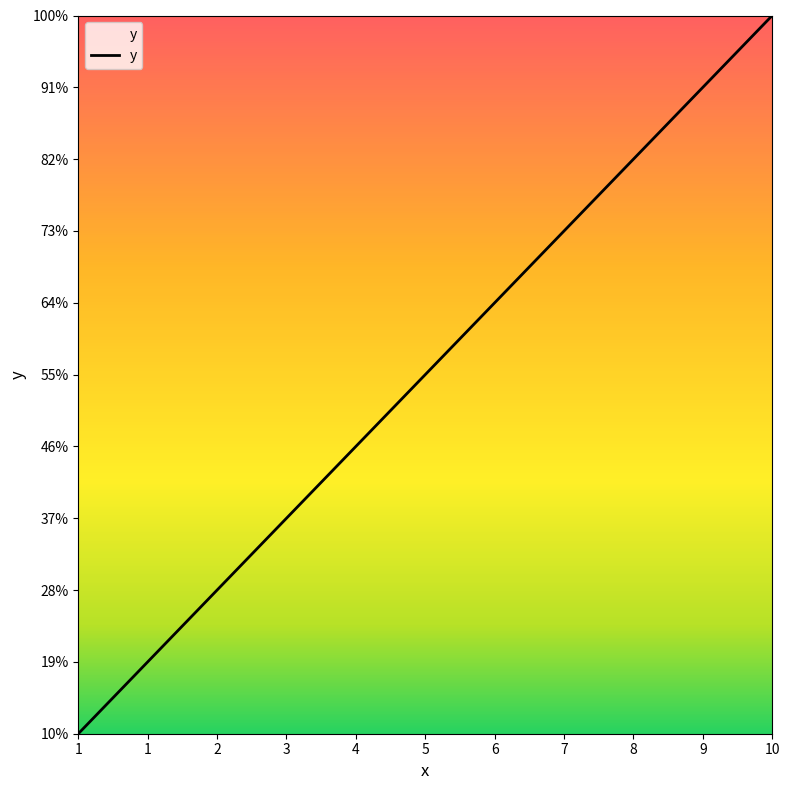

Does the chart have visible grid lines?

No